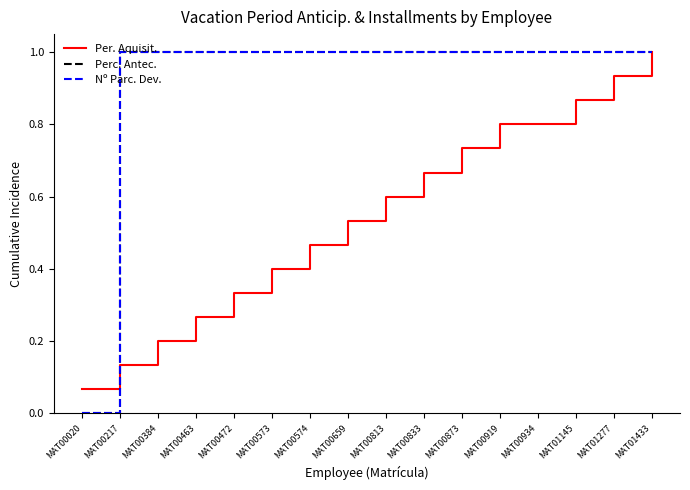

At MAT00934, list the series in order from largest to smallest.

Perc. Antec., Nº Parc. Dev., Per. Aquisit.